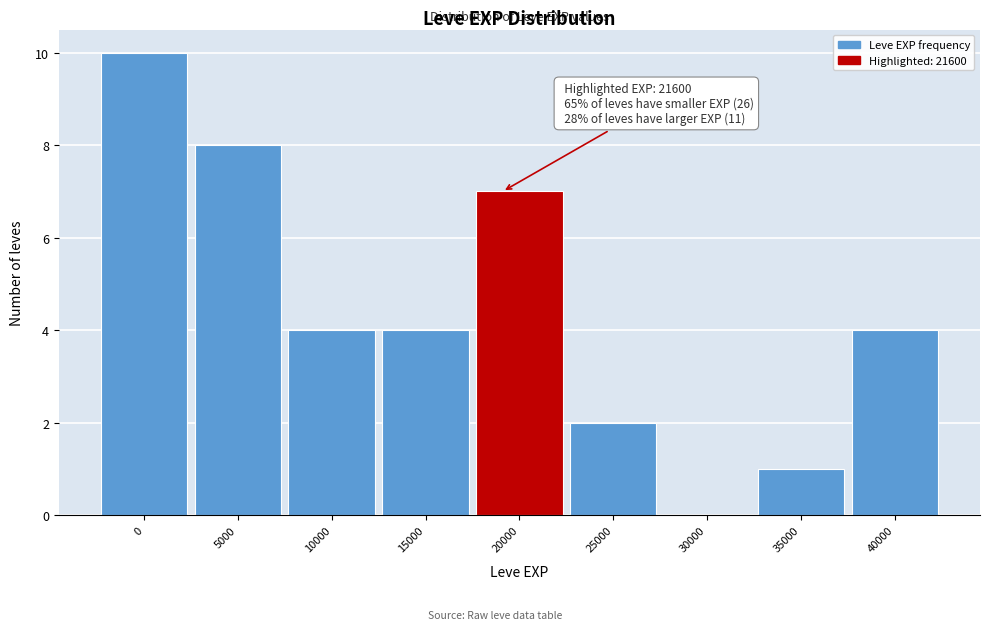

Reading right to left, what are all the values shown in this chart?

40000=4	35000=1	30000=0	25000=2	20000=7	15000=4	10000=4	5000=8	0=10